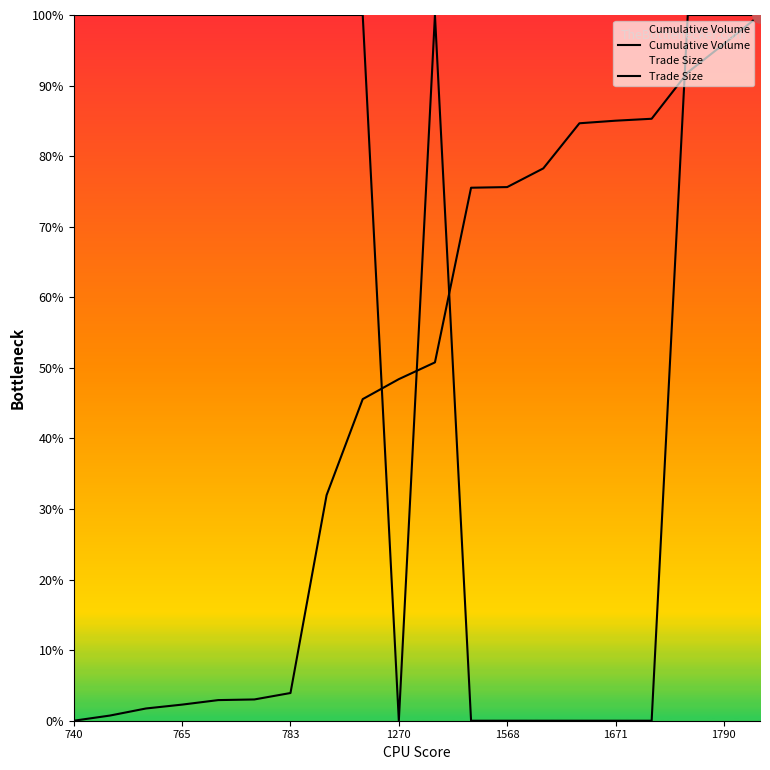

Which series contains the lowest Y value?

Cumulative Volume